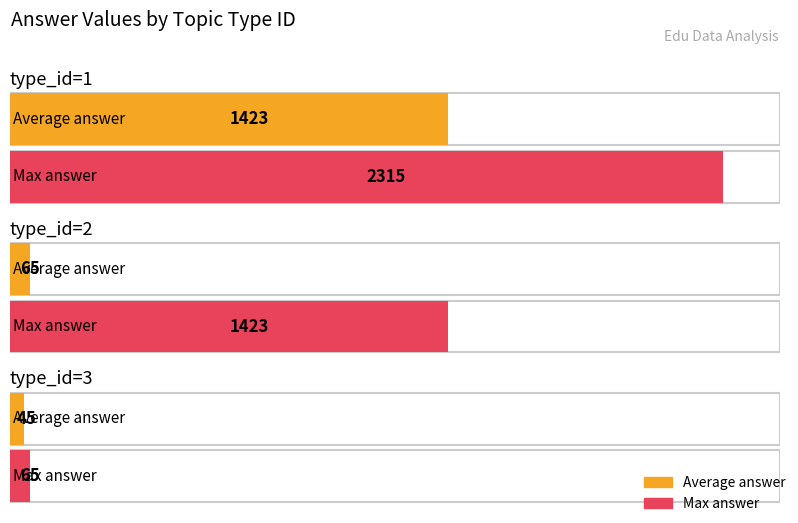

What is the value of the Max answer bar at the 3rd from the left?

65